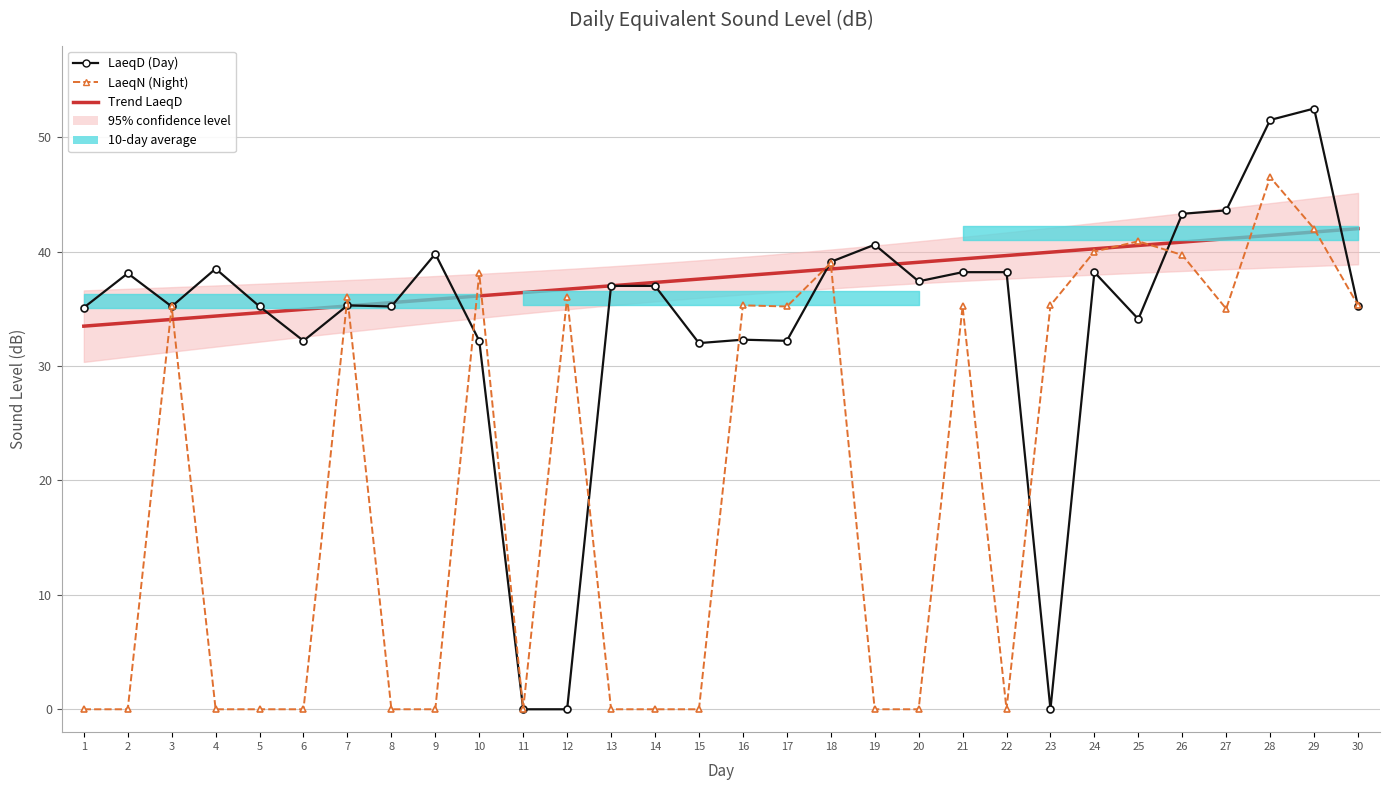

Does the chart have visible grid lines?

Yes